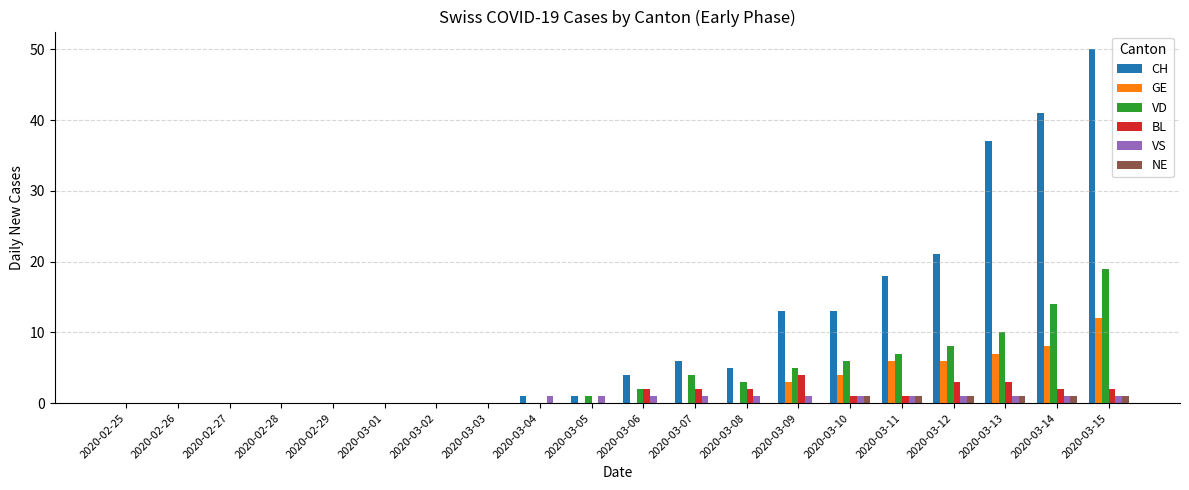

Reading left to right, transcribe all the data shown in this chart.

CH: 2020-02-25=0	2020-02-26=0	2020-02-27=0	2020-02-28=0	2020-02-29=0	2020-03-01=0	2020-03-02=0	2020-03-03=0	2020-03-04=1	2020-03-05=1	2020-03-06=4	2020-03-07=6	2020-03-08=5	2020-03-09=13	2020-03-10=13	2020-03-11=18	2020-03-12=21	2020-03-13=37	2020-03-14=41	2020-03-15=50
GE: 2020-02-25=0	2020-02-26=0	2020-02-27=0	2020-02-28=0	2020-02-29=0	2020-03-01=0	2020-03-02=0	2020-03-03=0	2020-03-04=0	2020-03-05=0	2020-03-06=0	2020-03-07=0	2020-03-08=0	2020-03-09=3	2020-03-10=4	2020-03-11=6	2020-03-12=6	2020-03-13=7	2020-03-14=8	2020-03-15=12
VD: 2020-02-25=0	2020-02-26=0	2020-02-27=0	2020-02-28=0	2020-02-29=0	2020-03-01=0	2020-03-02=0	2020-03-03=0	2020-03-04=0	2020-03-05=1	2020-03-06=2	2020-03-07=4	2020-03-08=3	2020-03-09=5	2020-03-10=6	2020-03-11=7	2020-03-12=8	2020-03-13=10	2020-03-14=14	2020-03-15=19
BL: 2020-02-25=0	2020-02-26=0	2020-02-27=0	2020-02-28=0	2020-02-29=0	2020-03-01=0	2020-03-02=0	2020-03-03=0	2020-03-04=0	2020-03-05=0	2020-03-06=2	2020-03-07=2	2020-03-08=2	2020-03-09=4	2020-03-10=1	2020-03-11=1	2020-03-12=3	2020-03-13=3	2020-03-14=2	2020-03-15=2
VS: 2020-02-25=0	2020-02-26=0	2020-02-27=0	2020-02-28=0	2020-02-29=0	2020-03-01=0	2020-03-02=0	2020-03-03=0	2020-03-04=1	2020-03-05=1	2020-03-06=1	2020-03-07=1	2020-03-08=1	2020-03-09=1	2020-03-10=1	2020-03-11=1	2020-03-12=1	2020-03-13=1	2020-03-14=1	2020-03-15=1
NE: 2020-02-25=0	2020-02-26=0	2020-02-27=0	2020-02-28=0	2020-02-29=0	2020-03-01=0	2020-03-02=0	2020-03-03=0	2020-03-04=0	2020-03-05=0	2020-03-06=0	2020-03-07=0	2020-03-08=0	2020-03-09=0	2020-03-10=1	2020-03-11=1	2020-03-12=1	2020-03-13=1	2020-03-14=1	2020-03-15=1